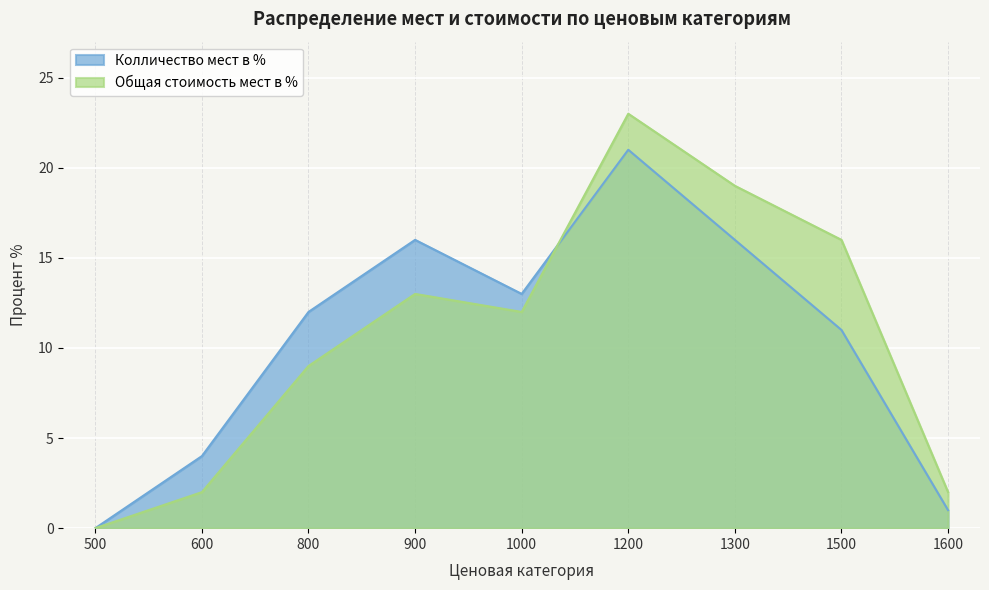

Reading right to left, list all the values displayed in this chart.

Колличество мест в %: 1	11	16	21	13	16	12	4	0
Общая стоимость мест в %: 2	16	19	23	12	13	9	2	0